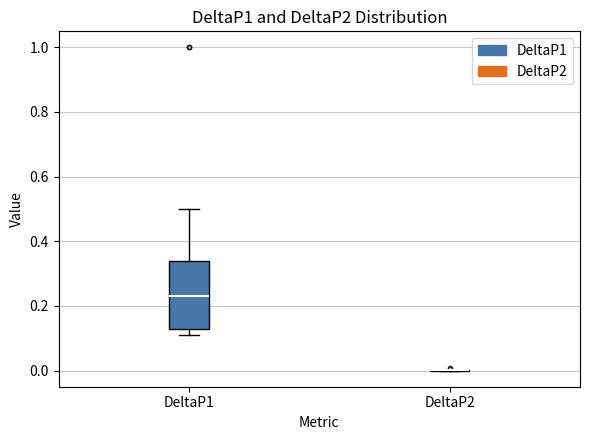

Comparing the boxes themselves (not the whiskers), which one is the tallest?

DeltaP1